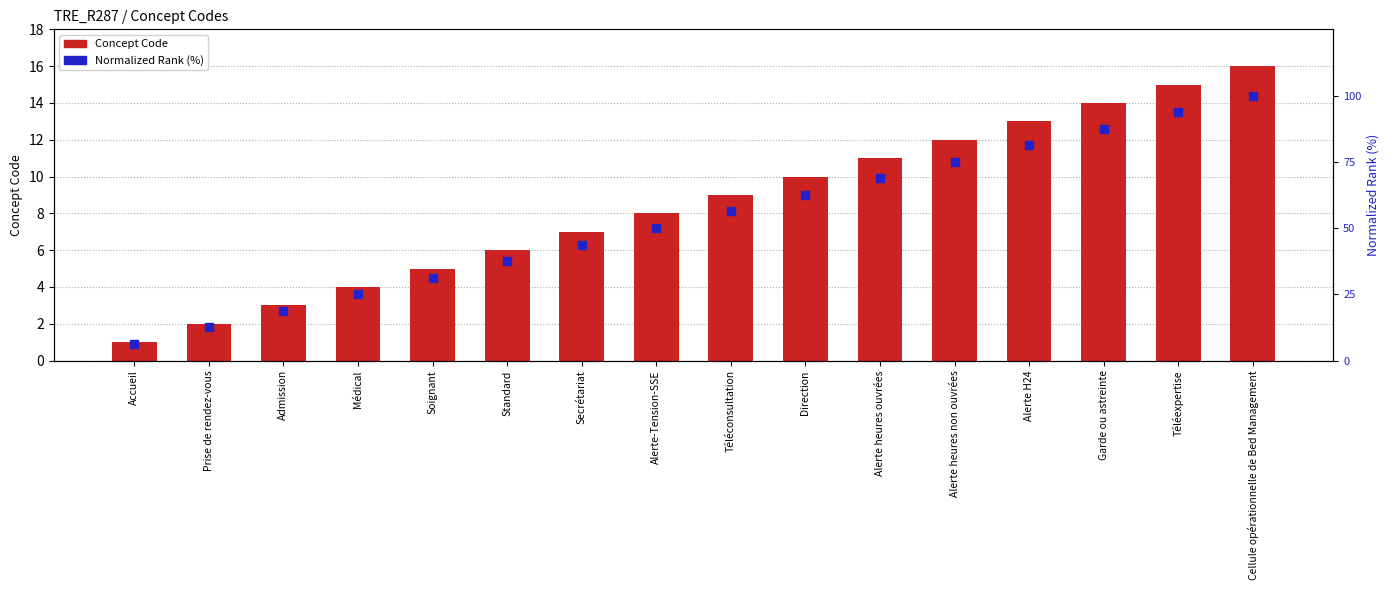

Which series reaches the minimum Y coordinate?

Concept Code